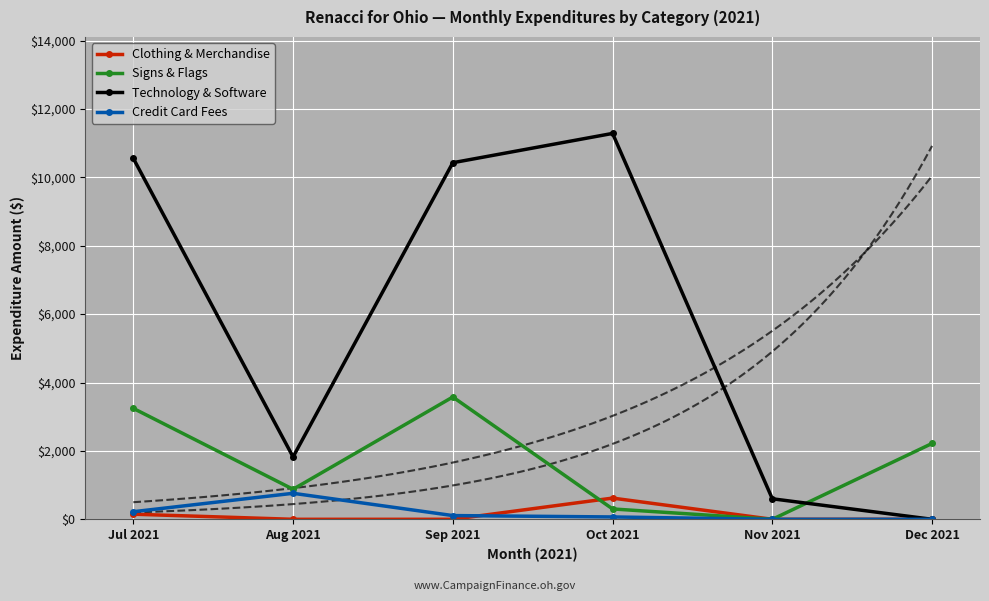

Which category has the lowest value in the Signs & Flags series?

Nov 2021